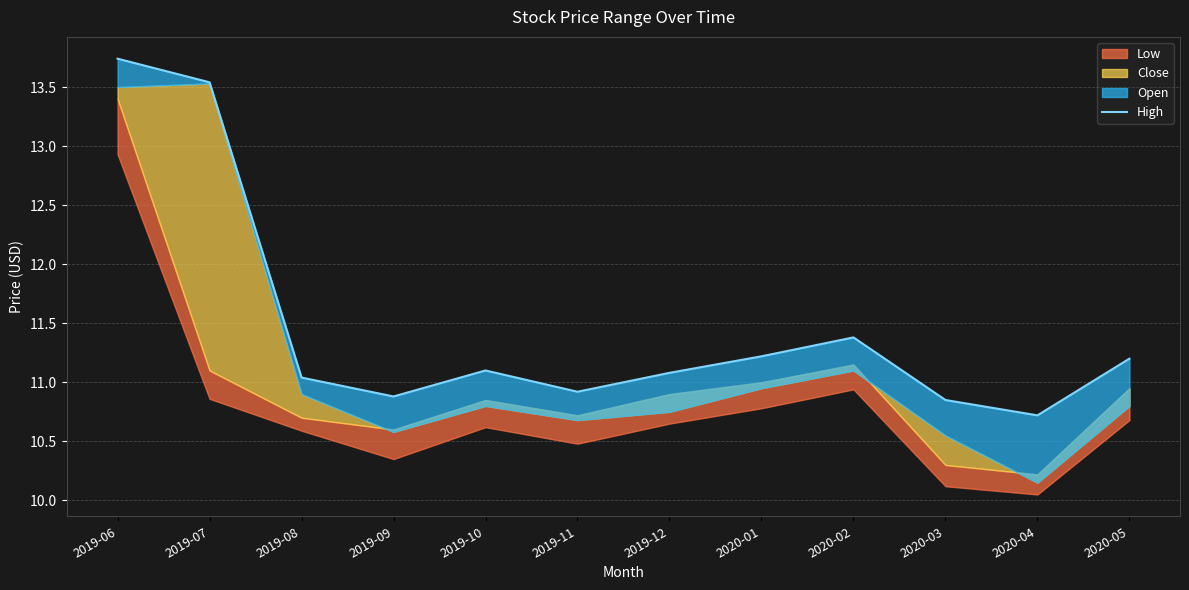

Reading left to right, extract all data points from this chart.

13.7	13.5	11.0	10.9	11.1	10.9	11.1	11.2	11.4	10.8	10.7	11.2